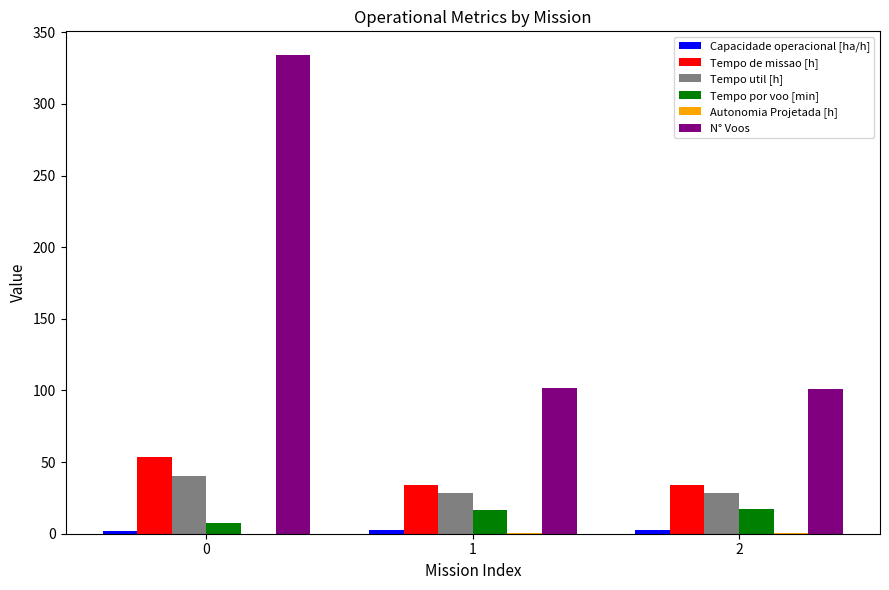

What is the average value of the Tempo de missao [h] series?

40.6